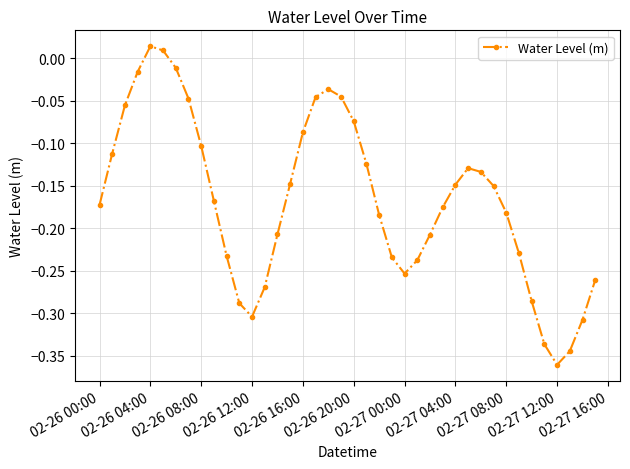

What is the sum of all values?

-6.7